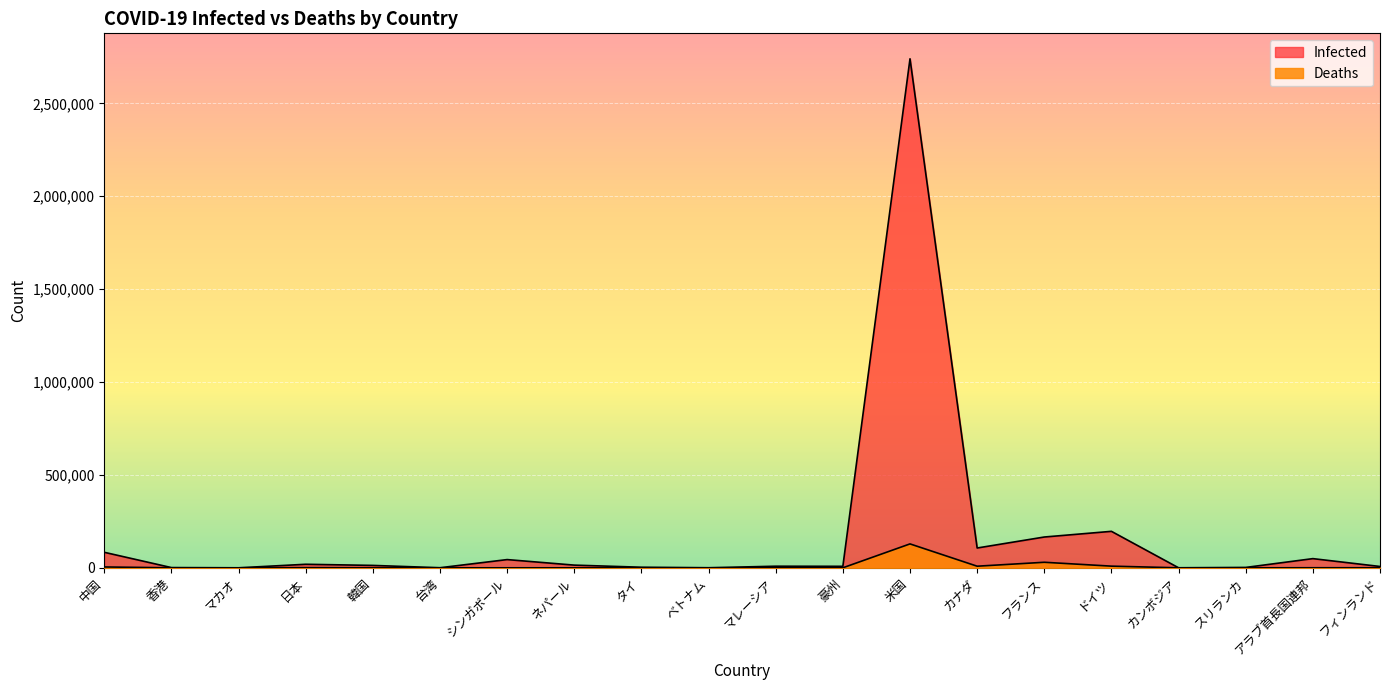

Which label corresponds to the smallest value in the chart?

マカオ